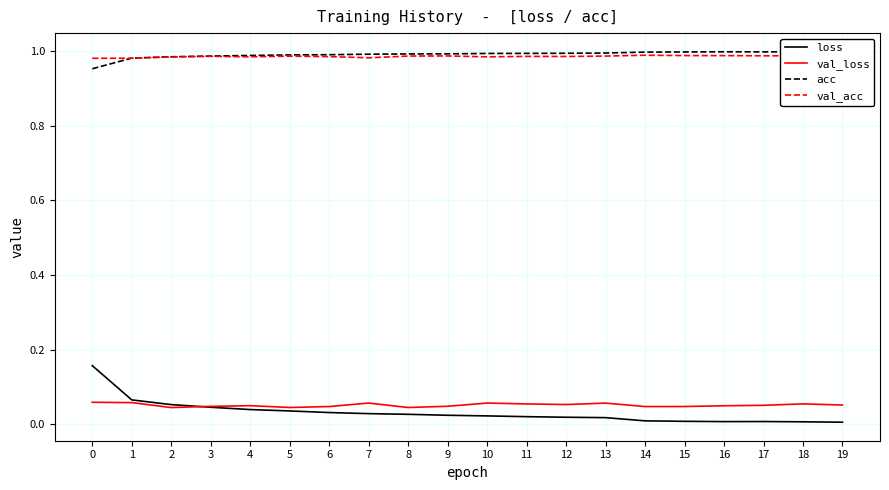

What is the minimum value for acc?

1.0